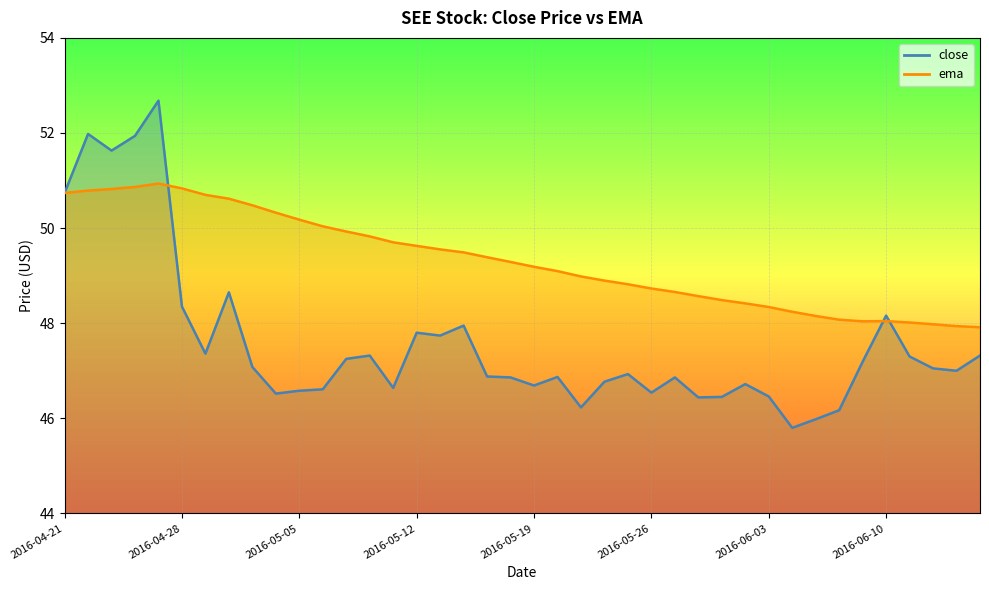

Rank the series at 2016-06-14 from highest to lowest value.

ema, close